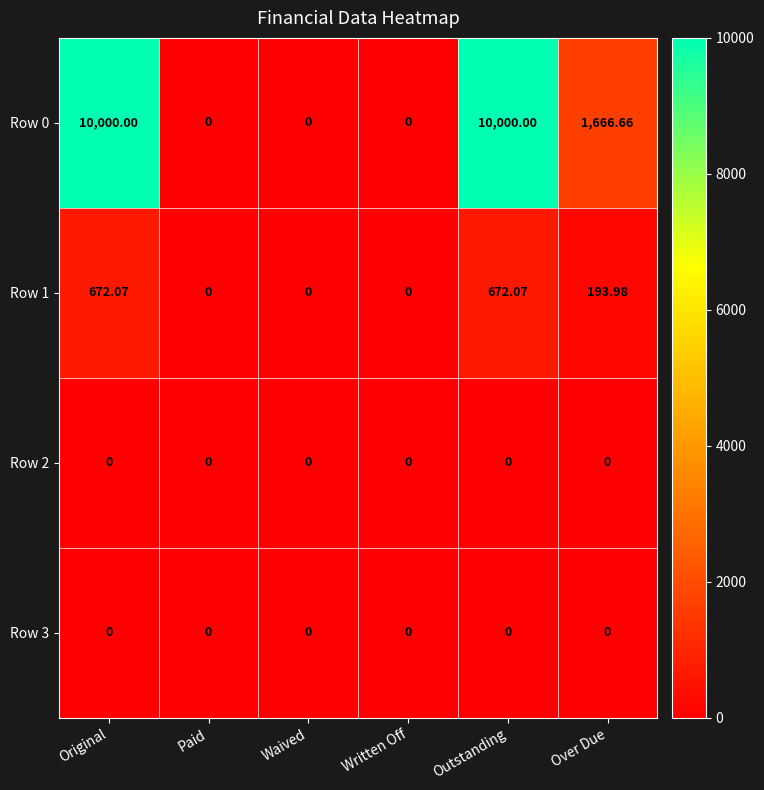

Where does the Row 1 series first go above 193?

Original